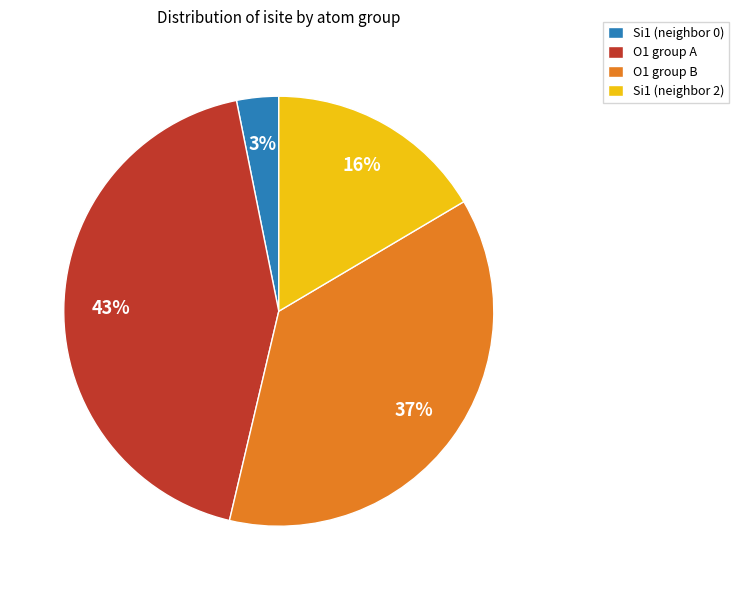

Does Si1 (neighbor 2) account for over 50% of the chart?

No